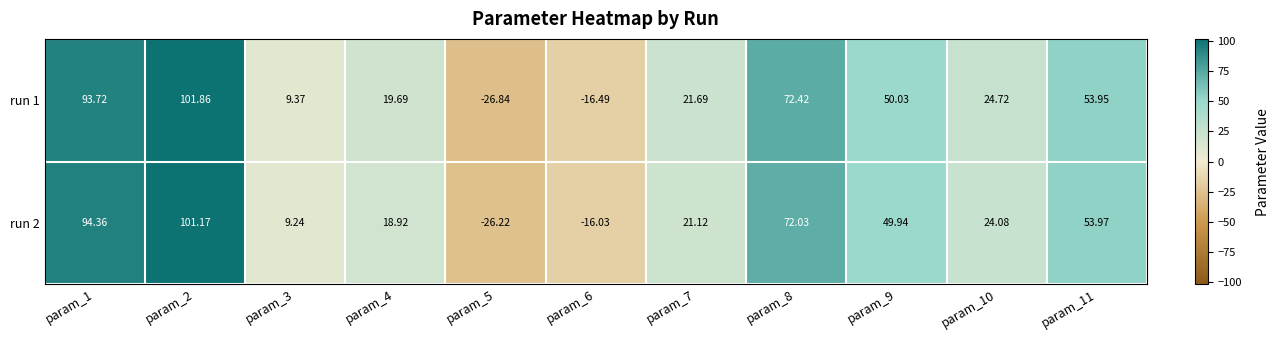

List the series in order of their peak value, lowest first.

run 2, run 1